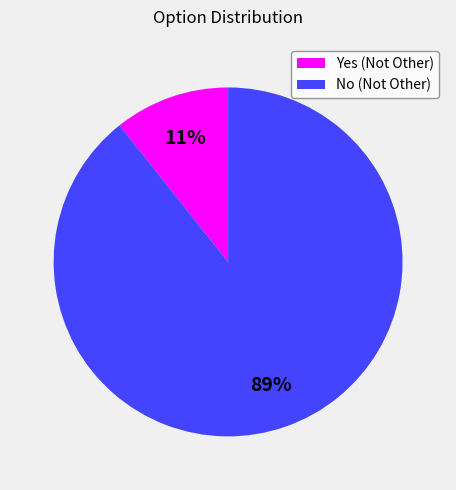

To the nearest percent, what portion does No (Not Other) represent?

89%